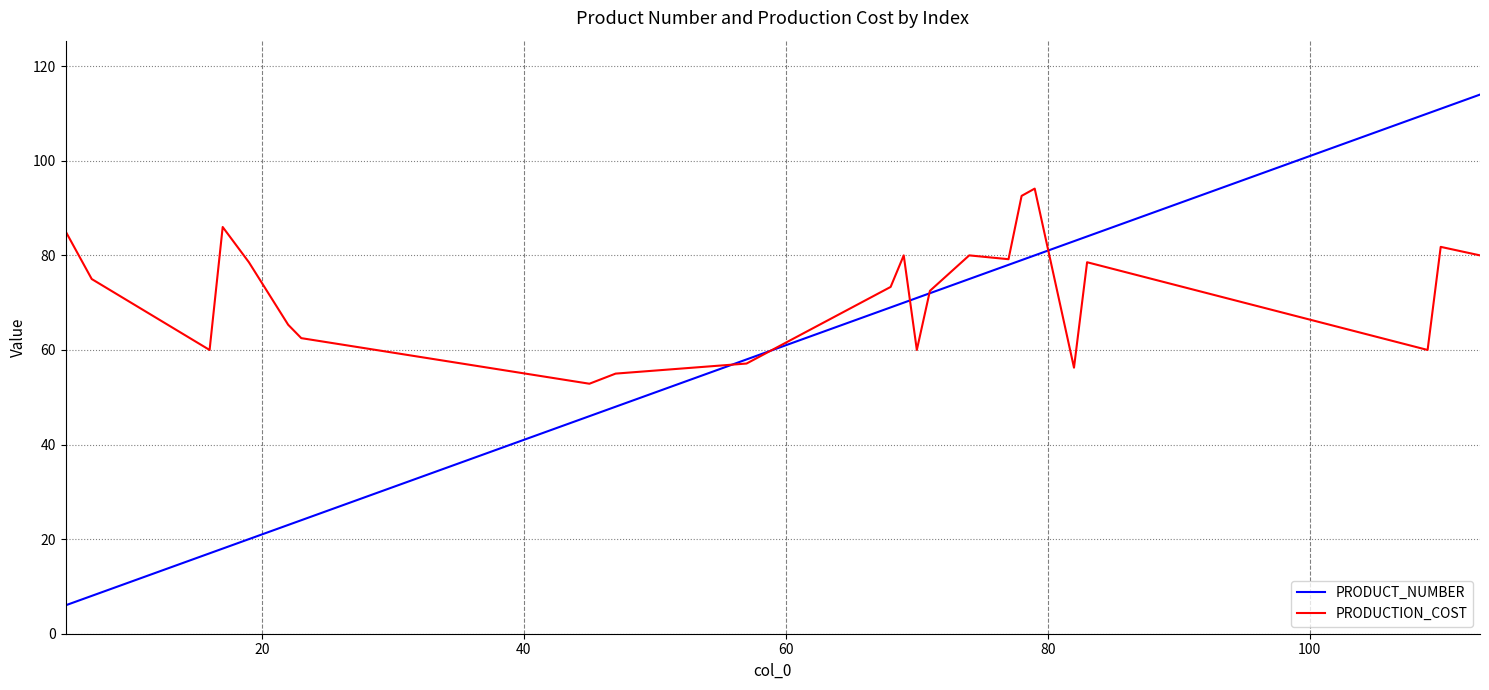

Which series has the largest total across all categories?

PRODUCTION_COST